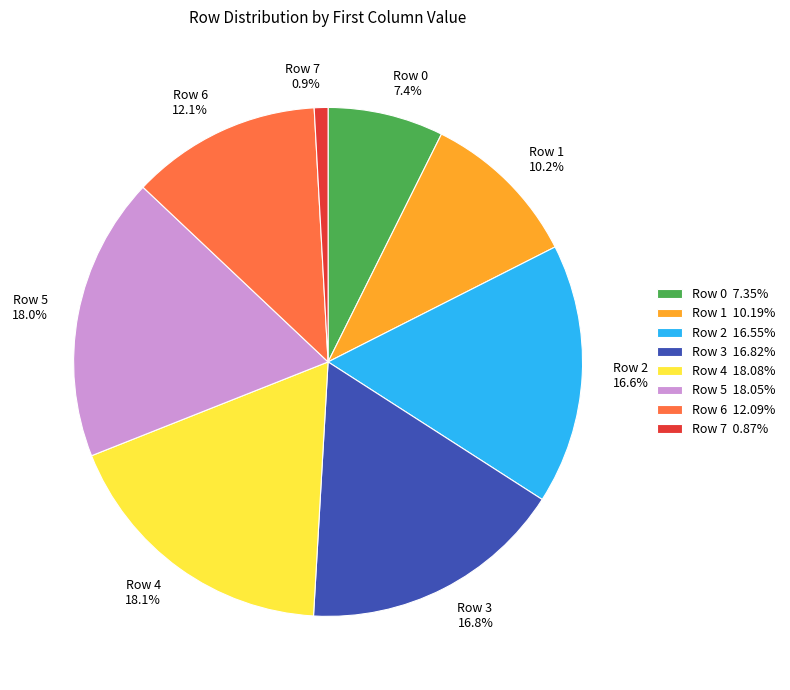

What percentage is the Row 3 slice, to the nearest percent?

17%